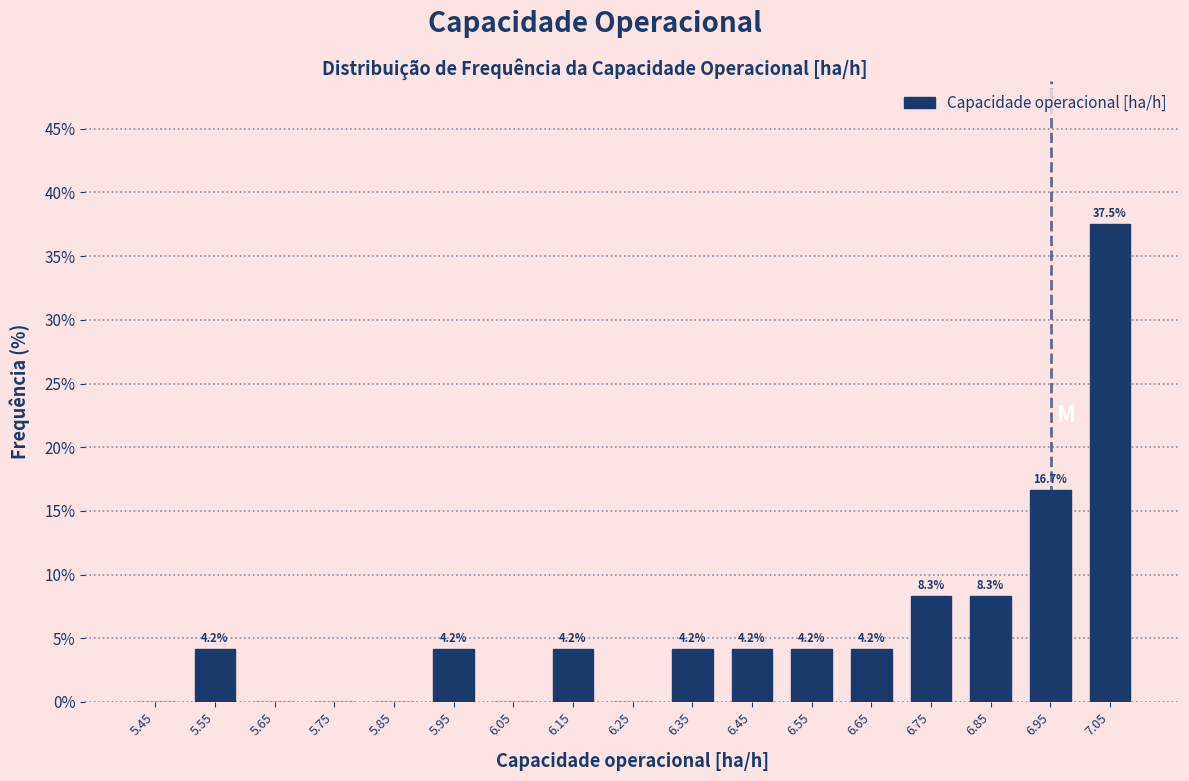

Over which range of the x-axis is the bar tallest?

7.0 to 7.1